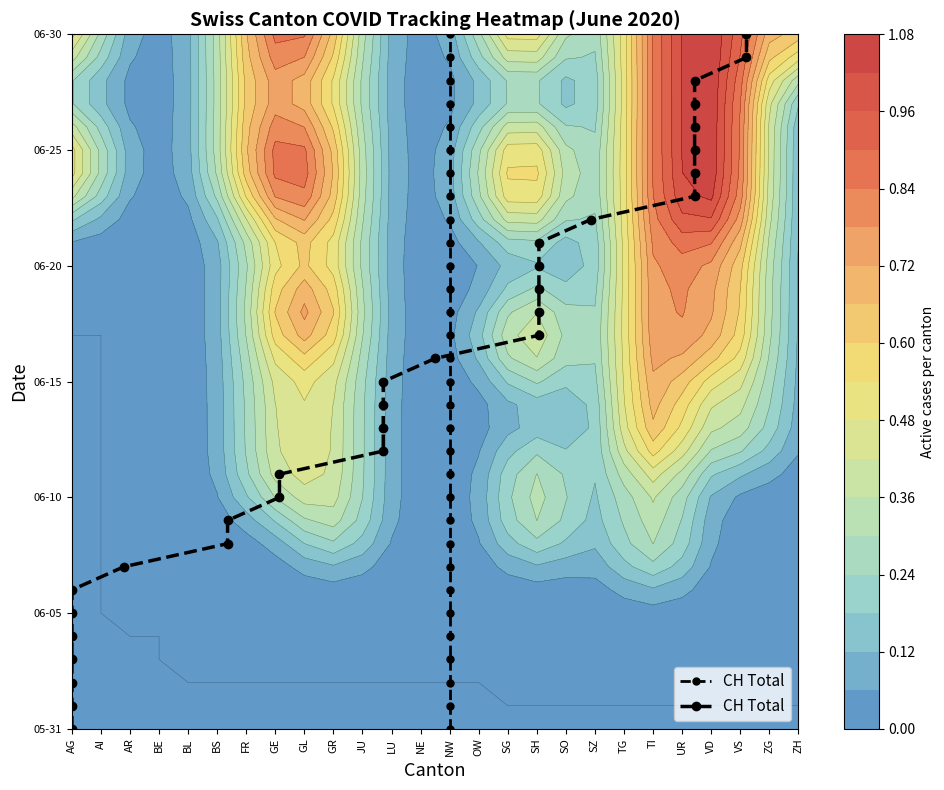

The value at 30 is 49. True or false?

False